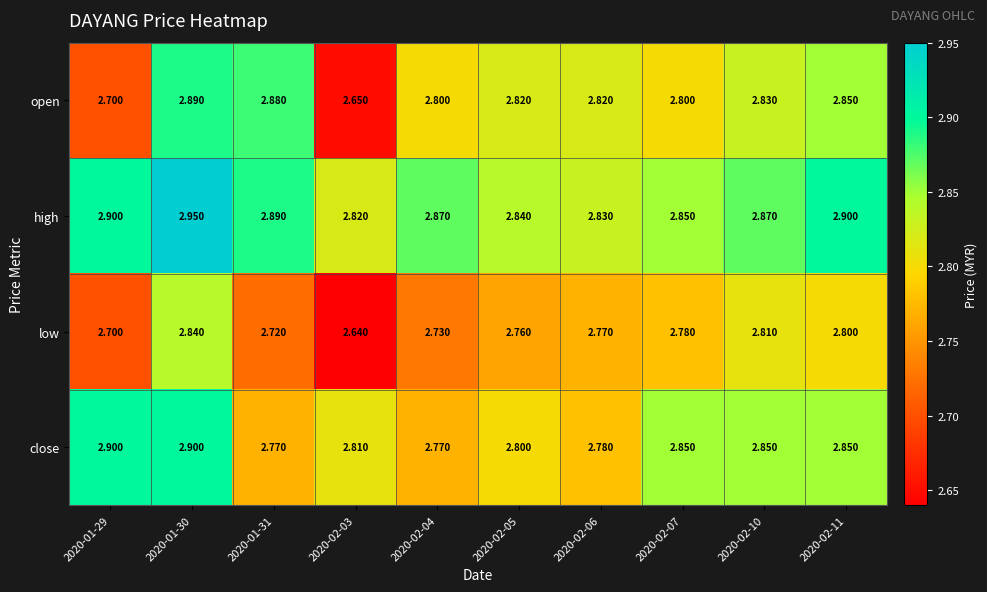

Is the value of low at 2020-02-11 greater than the value of high at 2020-02-05?

No